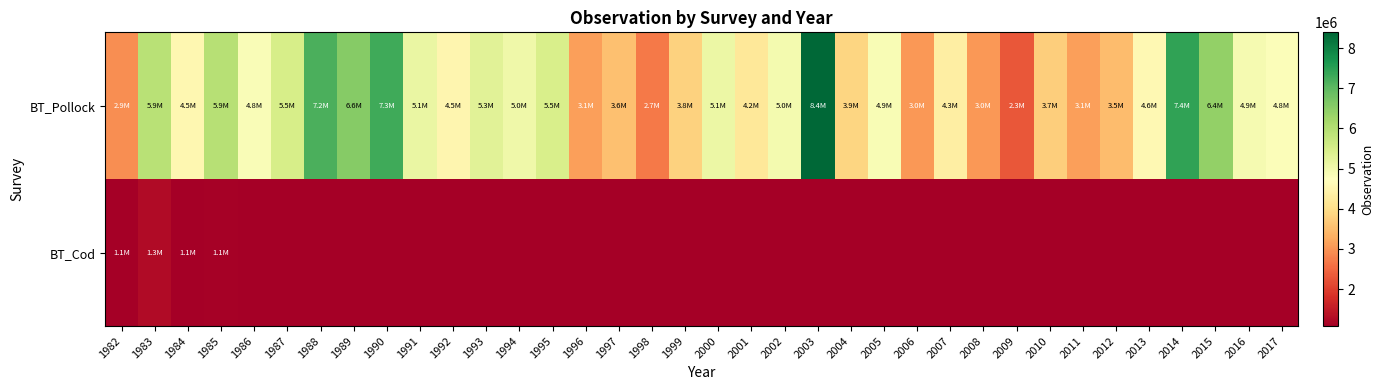

List the series in order of their peak value, highest first.

BT_Pollock, BT_Cod